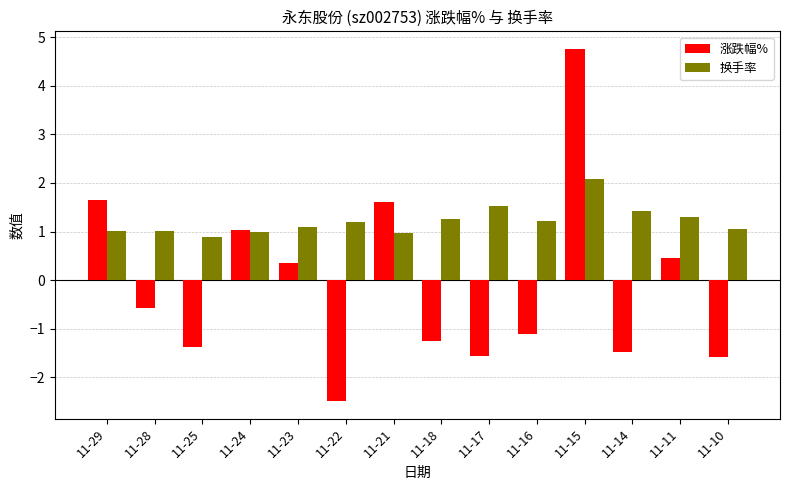

What is the difference between the maximum and minimum values in the 换手率 series?

1.2